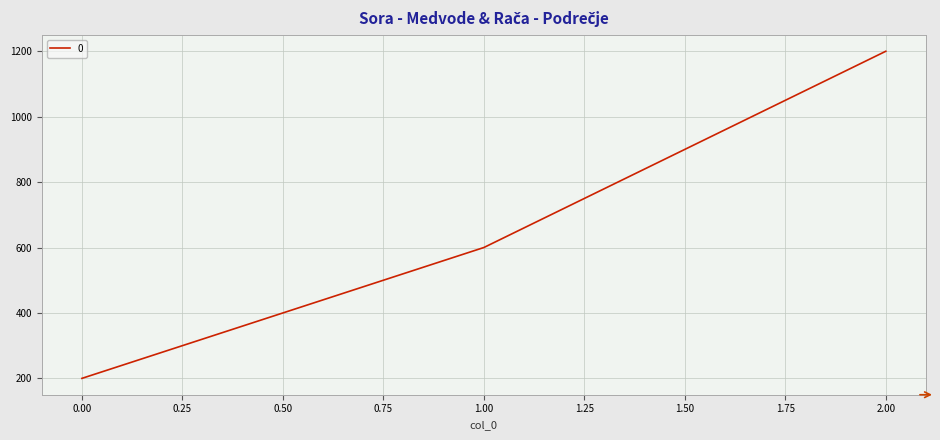

Which has a higher value, 0.00 or 1.00?

1.00